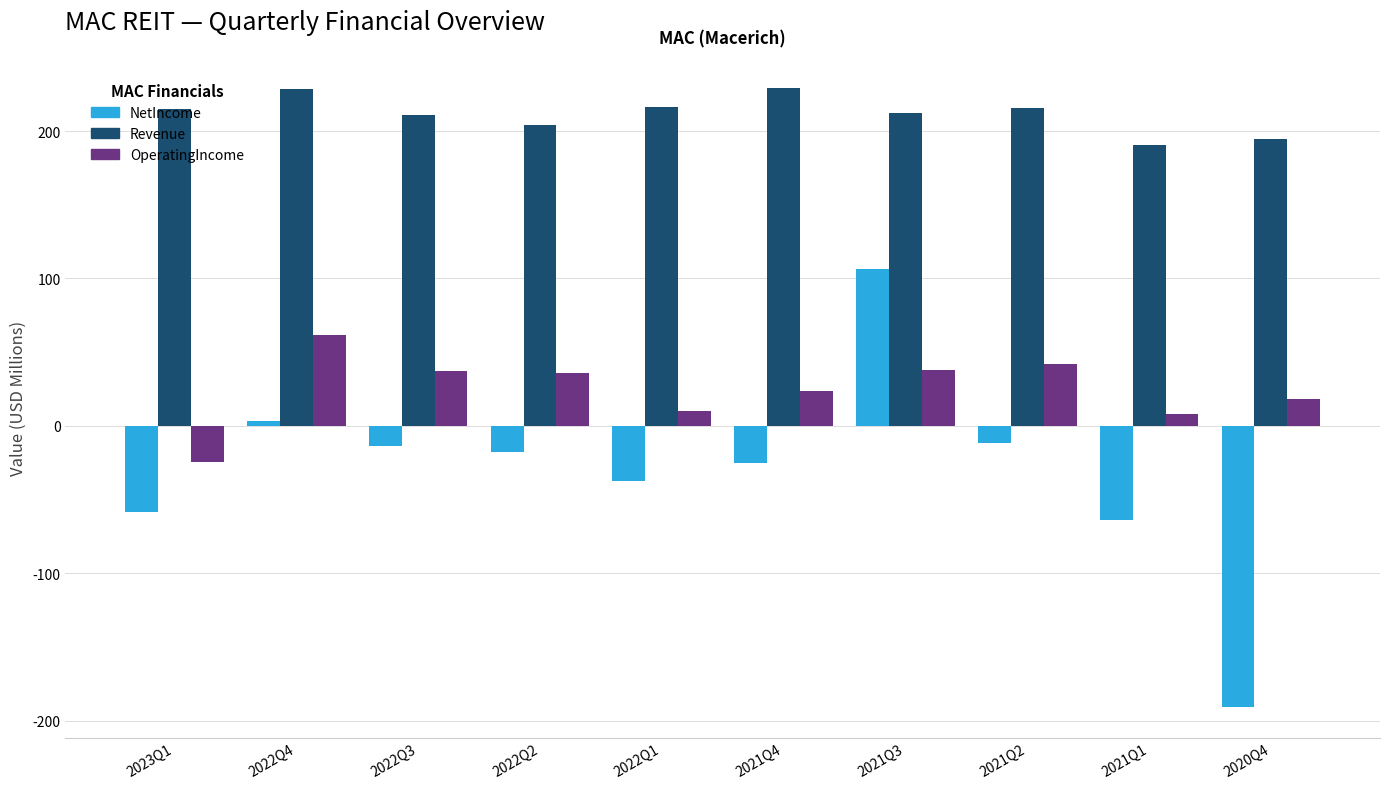

Is the value of OperatingIncome at 2021Q2 greater than the value of Revenue at 2022Q2?

No